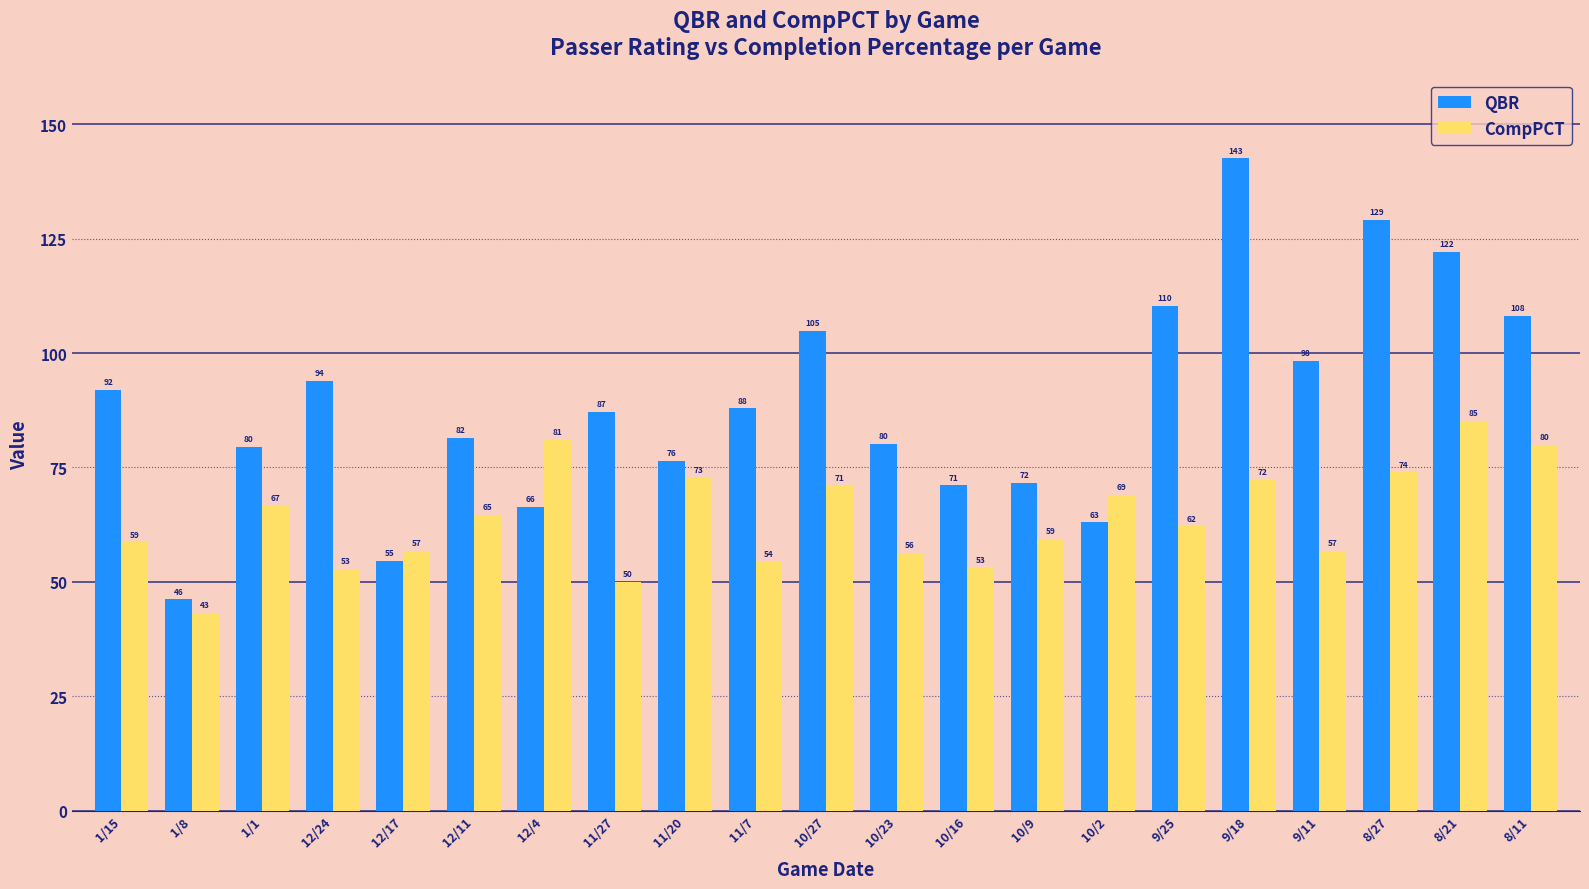

Where is CompPCT nearest to the value 64?

12/11